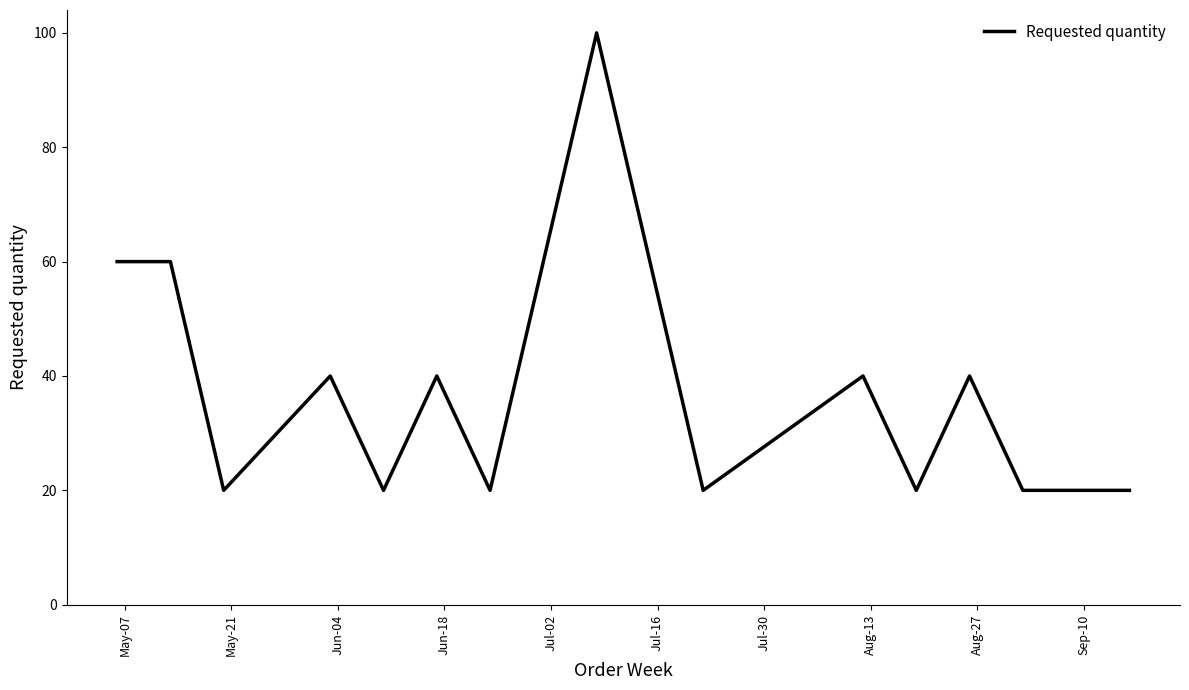

What is the smallest value displayed?

20